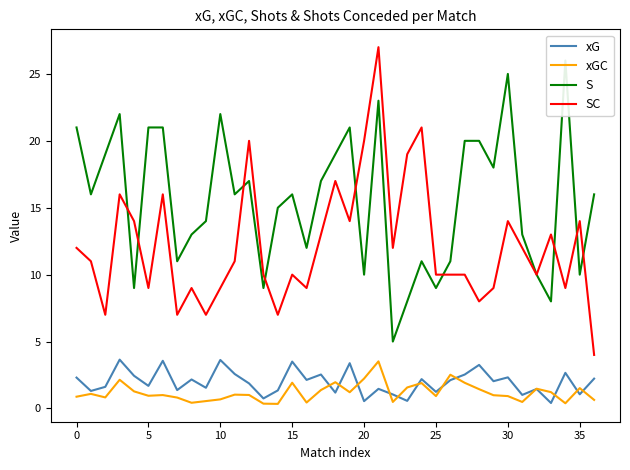

What is the label of the 7th point from the right?

30